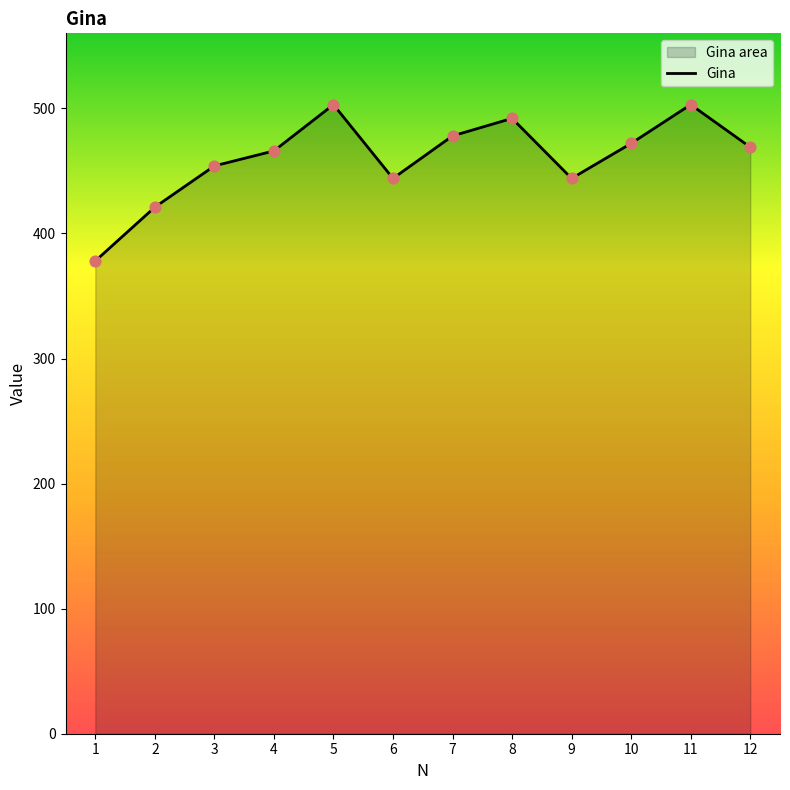

What is the ratio of the value at 5 to the value at 9?

1.1